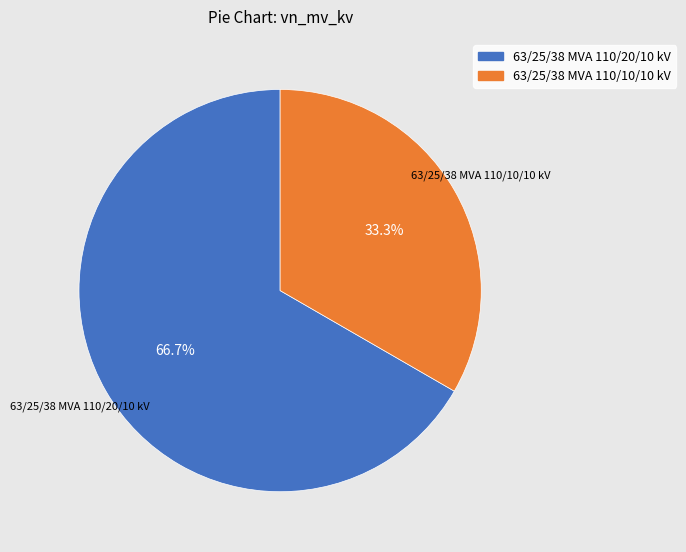

Count the number of slices in the pie.

2